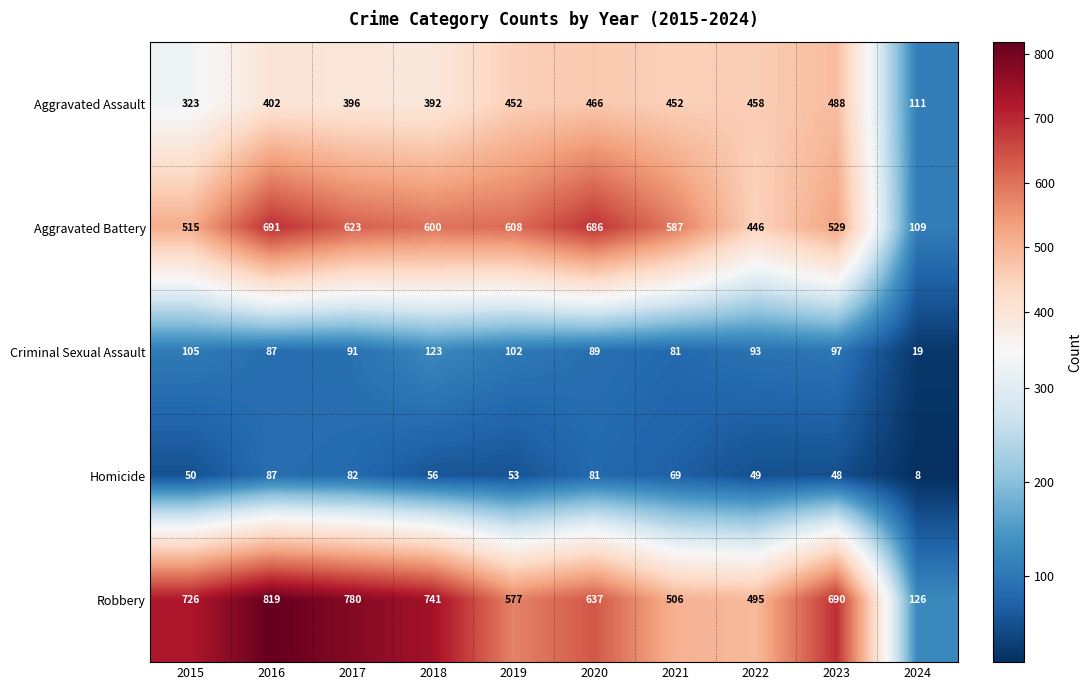

The value of Criminal Sexual Assault at 2020 is 26. True or false?

False